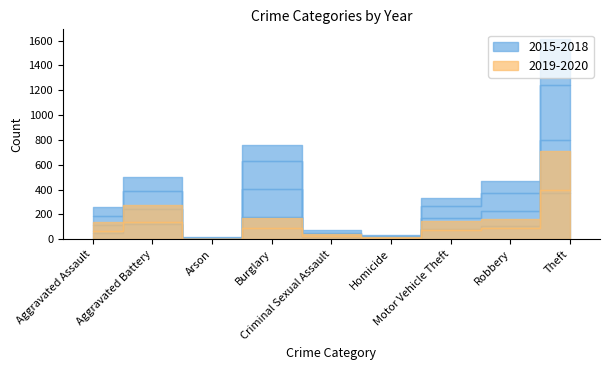

Does the chart have visible grid lines?

No